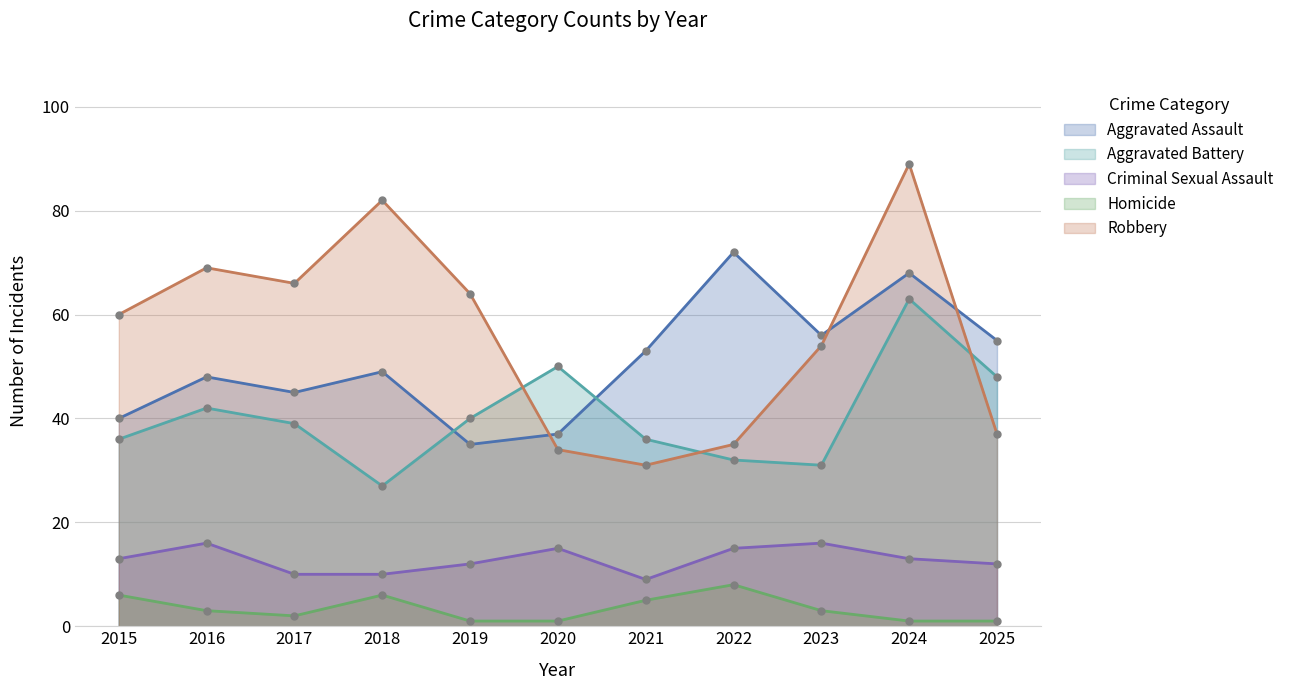

What is the approximate value of Homicide at 2019?

1